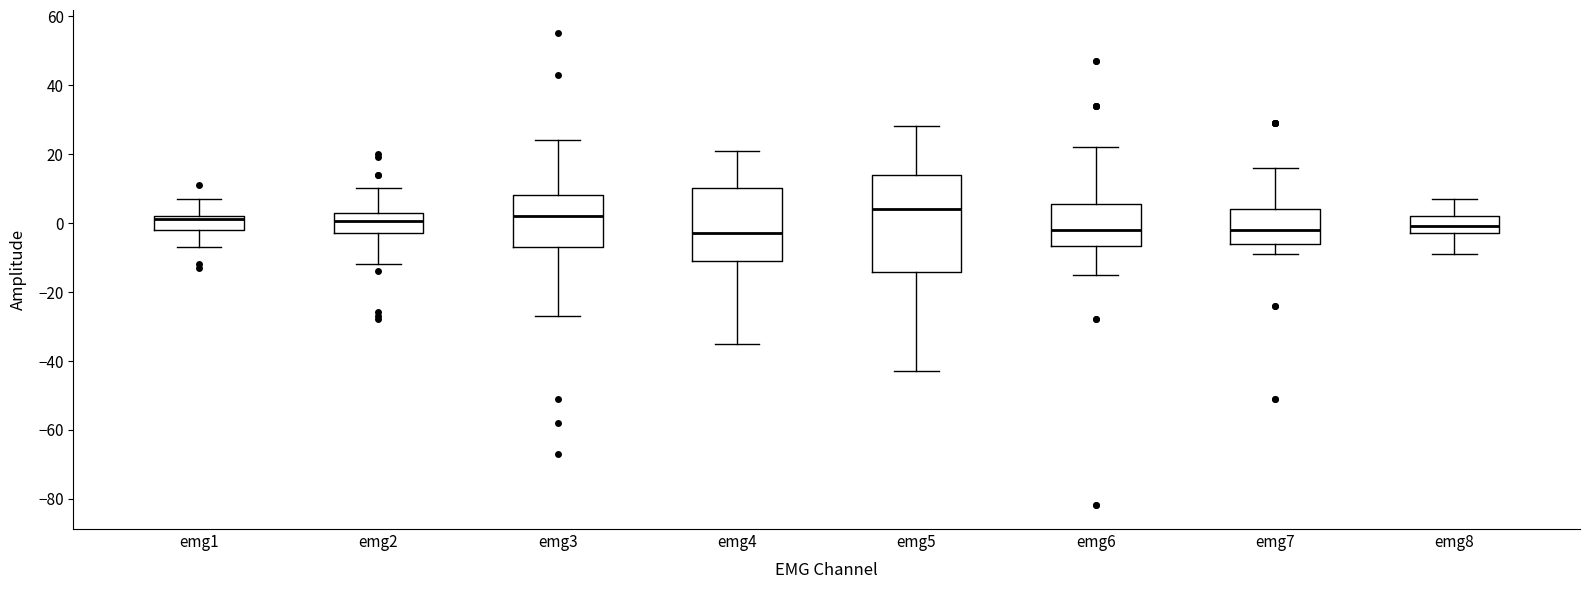

Where does the median line of the box for emg4 sit on the y-axis? The values are not printed on the chart, so give them approximately, as read against the axis.

-2